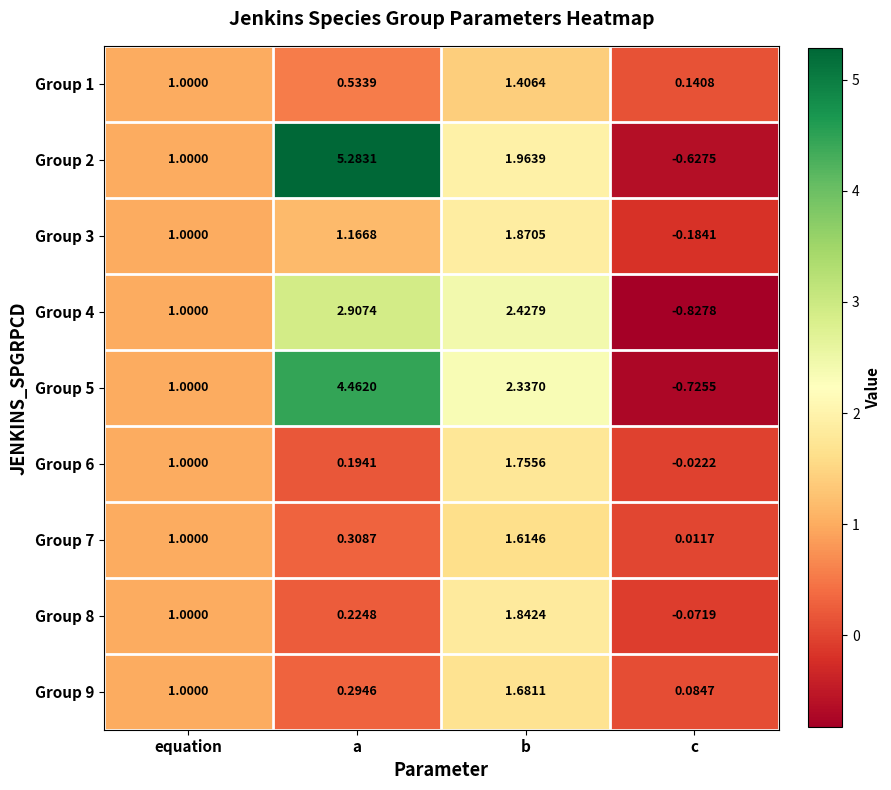

Which series has the largest range (max minus min)?

Group 2